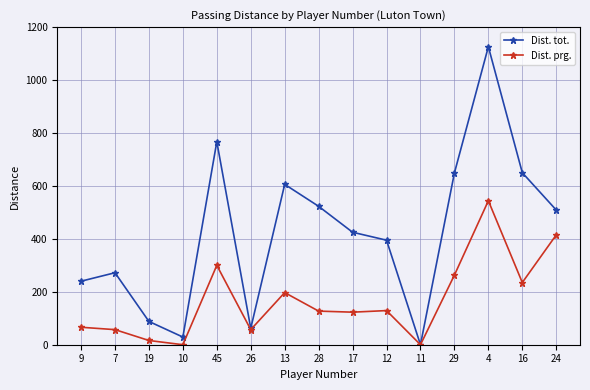

What is the difference between the maximum and minimum values in the Dist. prg. series?

544